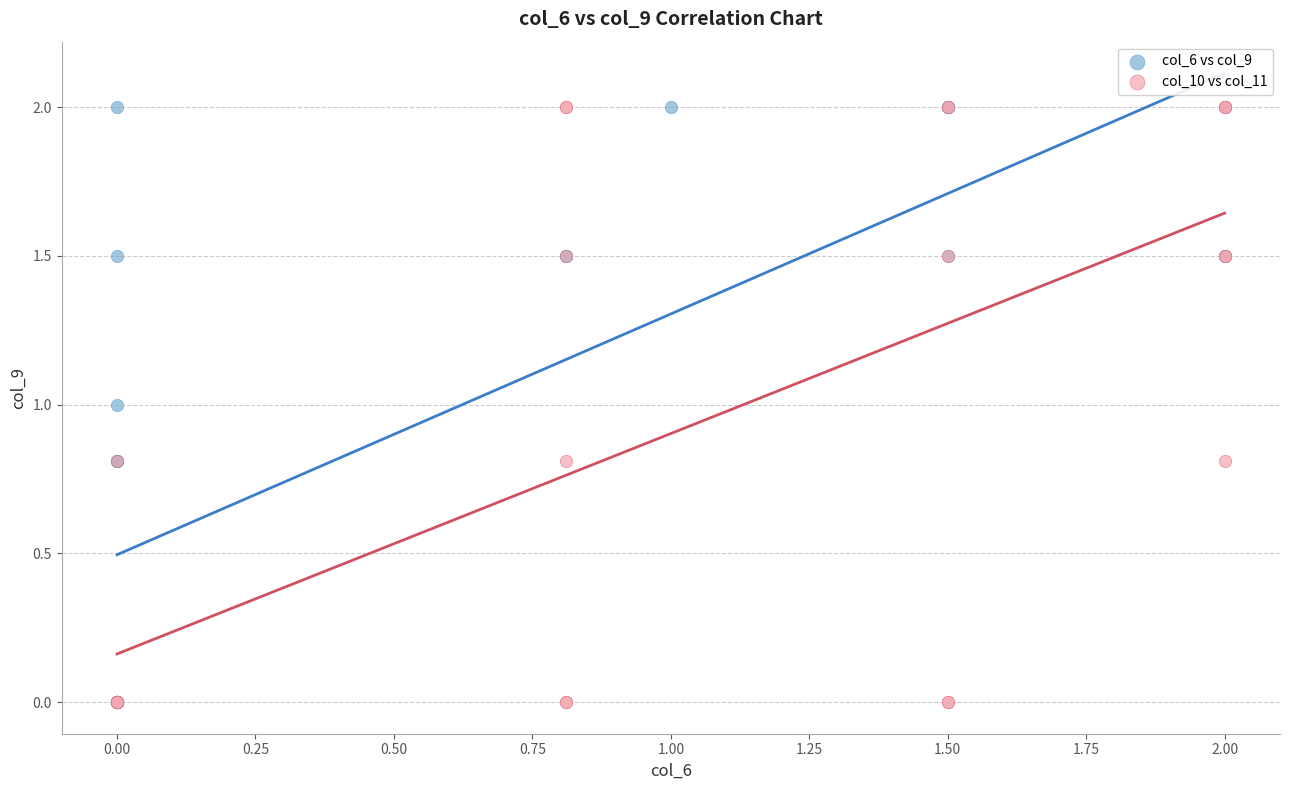

What are all the series names shown in the legend?

col_6 vs col_9, col_10 vs col_11